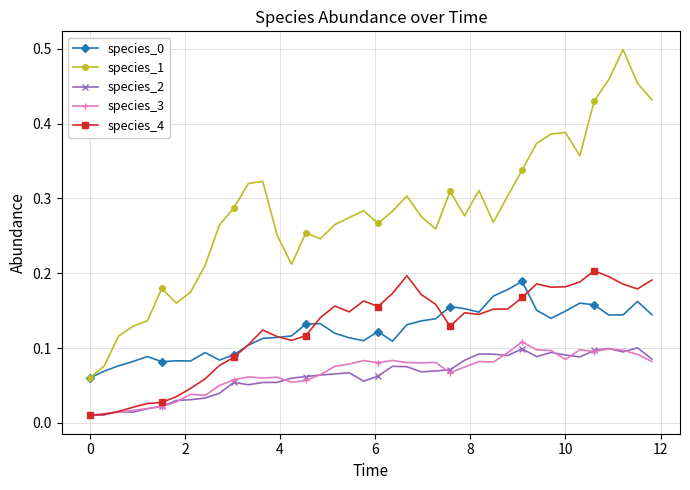

True or false: species_1 and species_4 intersect in this chart.

False